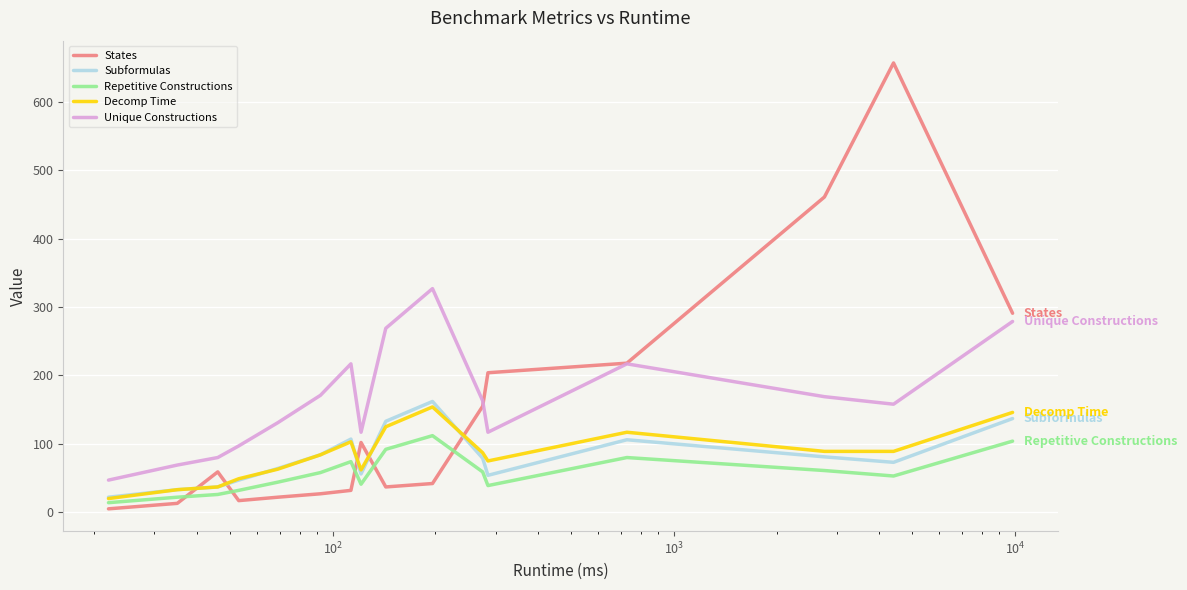

Which series has the largest range (max minus min)?

States